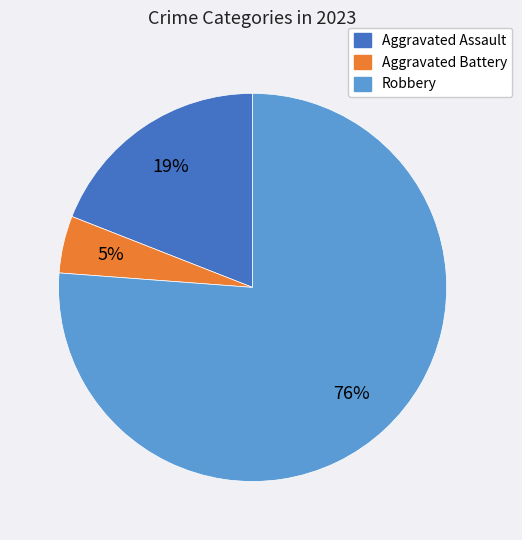

Combined, do Aggravated Battery and Robbery account for over 50%?

Yes